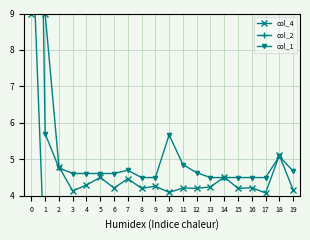

Is the value of col_1 at 1 greater than the value of col_4 at 15?

Yes